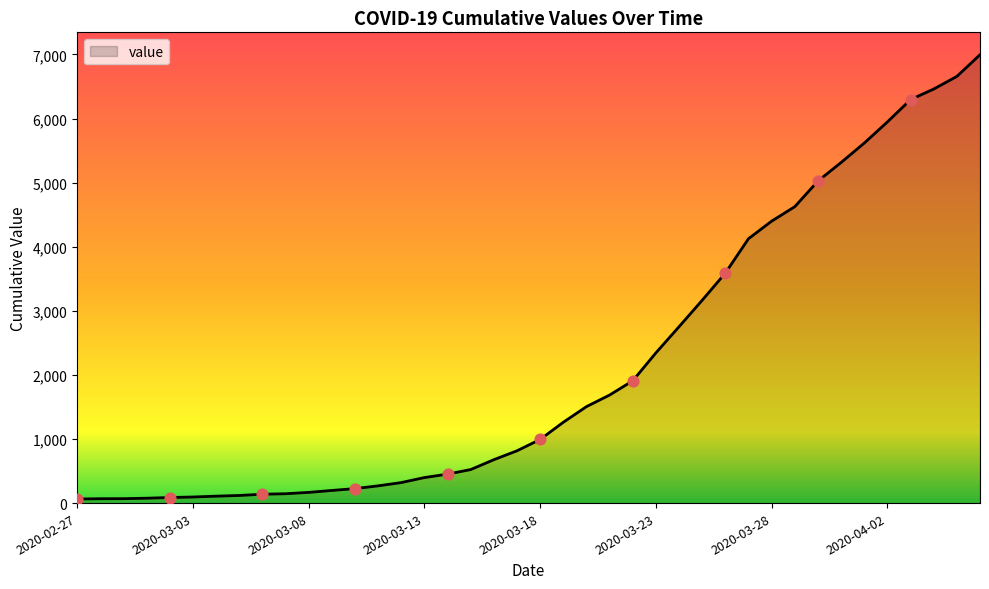

What is the difference between the maximum and minimum values?

6931